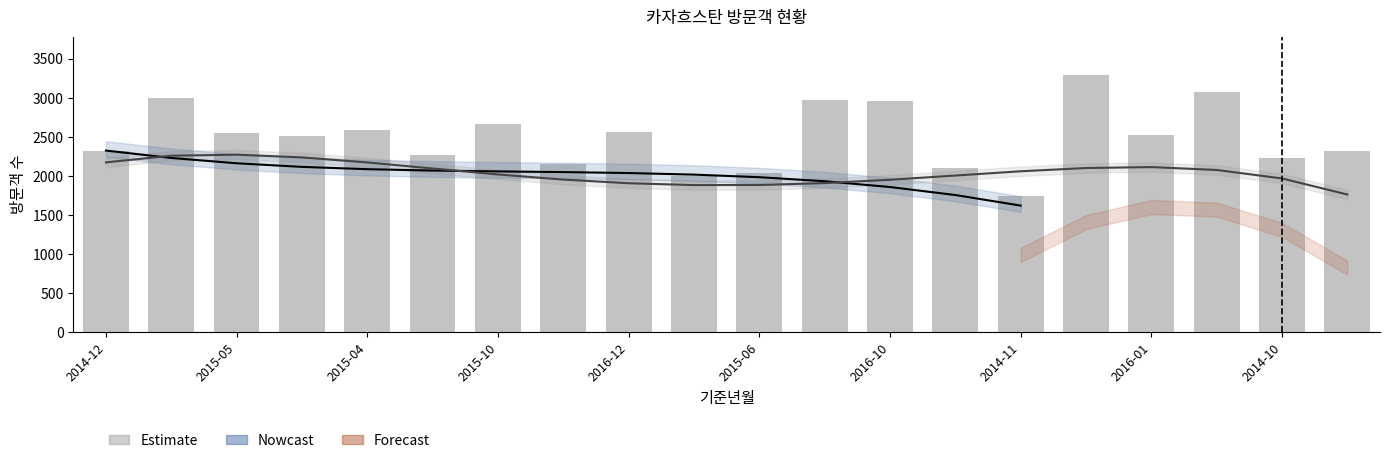

What is the greatest value displayed?

3289